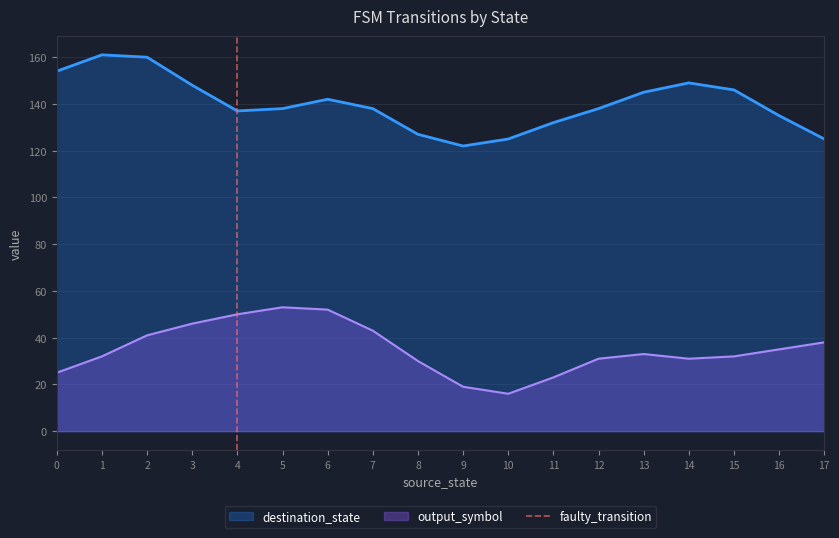

What is the maximum value for output_symbol?

53